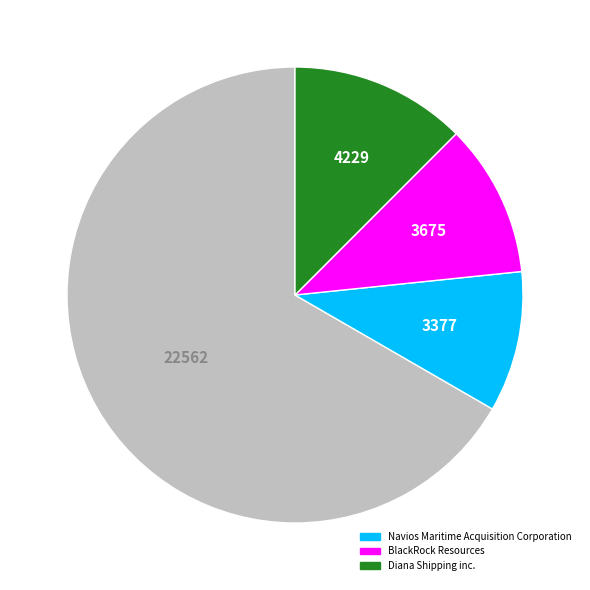

Does any single category account for the majority?

Yes